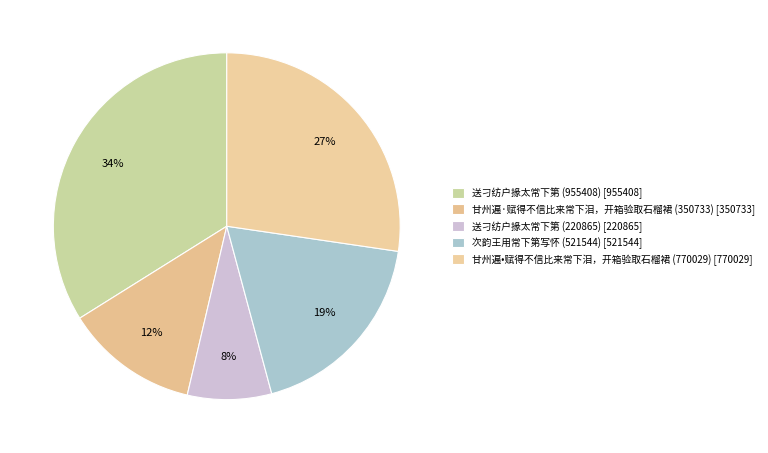

True or false: 甘州遍•赋得不信比来常下泪，开箱验取石榴裙 (770029) accounts for 17% of the total.

False